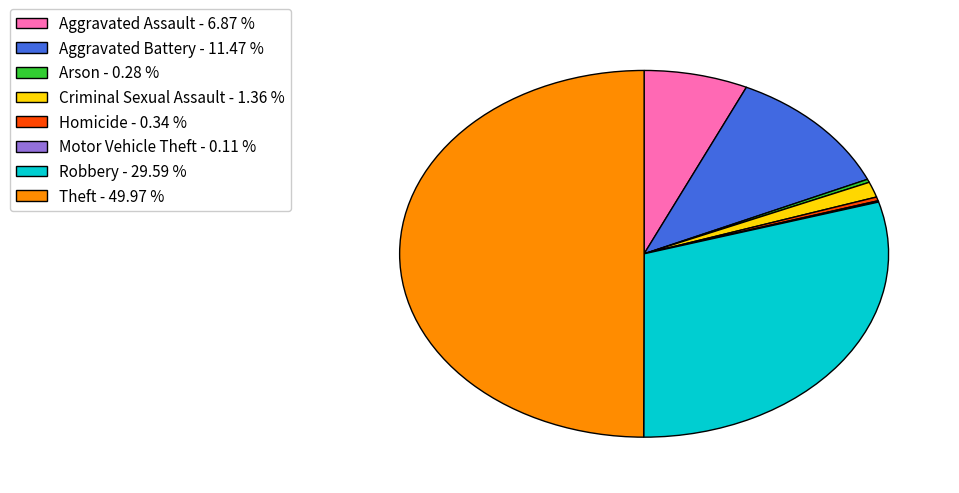

Is the sum of Theft - 49.97 % and Robbery - 29.59 % greater than half?

Yes